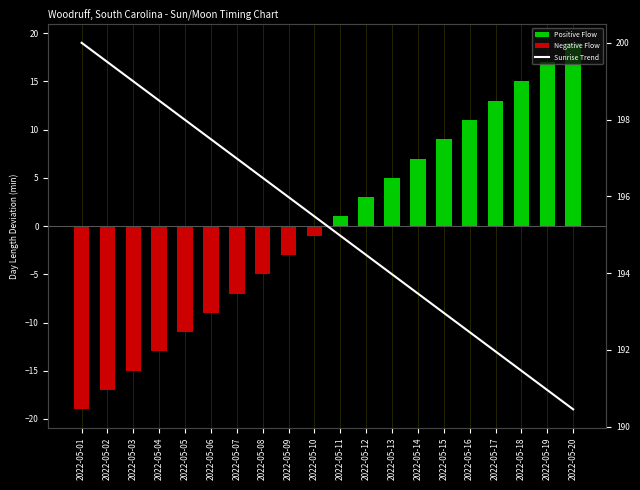

Reading left to right, extract all data points from this chart.

Positive Flow: 2022-05-01=0.0	2022-05-02=0.0	2022-05-03=0.0	2022-05-04=0.0	2022-05-05=0.0	2022-05-06=0.0	2022-05-07=0.0	2022-05-08=0.0	2022-05-09=0.0	2022-05-10=0.0	2022-05-11=1.0	2022-05-12=3.0	2022-05-13=5.0	2022-05-14=7.0	2022-05-15=9.0	2022-05-16=11.0	2022-05-17=13.0	2022-05-18=15.0	2022-05-19=17.0	2022-05-20=19.0
Negative Flow: 2022-05-01=-19.0	2022-05-02=-17.0	2022-05-03=-15.0	2022-05-04=-13.0	2022-05-05=-11.0	2022-05-06=-9.0	2022-05-07=-7.0	2022-05-08=-5.0	2022-05-09=-3.0	2022-05-10=-1.0	2022-05-11=0.0	2022-05-12=0.0	2022-05-13=0.0	2022-05-14=0.0	2022-05-15=0.0	2022-05-16=0.0	2022-05-17=0.0	2022-05-18=0.0	2022-05-19=0.0	2022-05-20=0.0
Sunrise Trend: 2022-05-01=200.0	2022-05-02=199.5	2022-05-03=199.0	2022-05-04=198.5	2022-05-05=198.0	2022-05-06=197.5	2022-05-07=197.0	2022-05-08=196.5	2022-05-09=196.0	2022-05-10=195.5	2022-05-11=195.0	2022-05-12=194.5	2022-05-13=194.0	2022-05-14=193.5	2022-05-15=193.0	2022-05-16=192.5	2022-05-17=192.0	2022-05-18=191.5	2022-05-19=191.0	2022-05-20=190.5